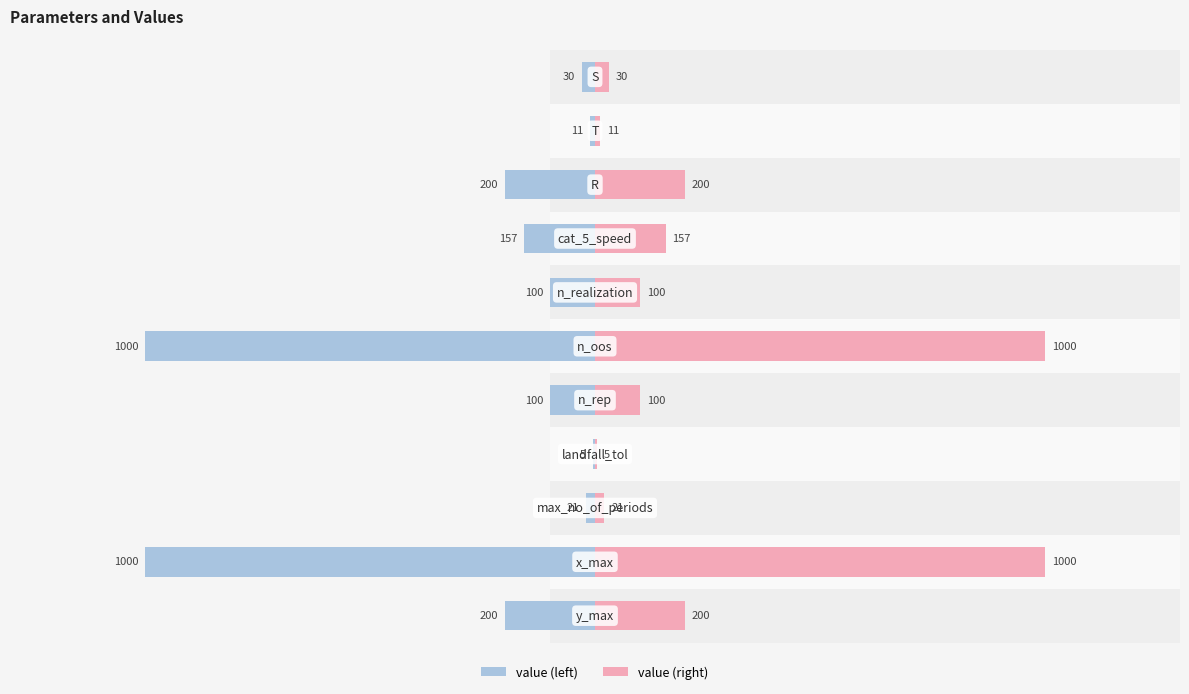

True or false: value has a value of -1000 at 9.

True